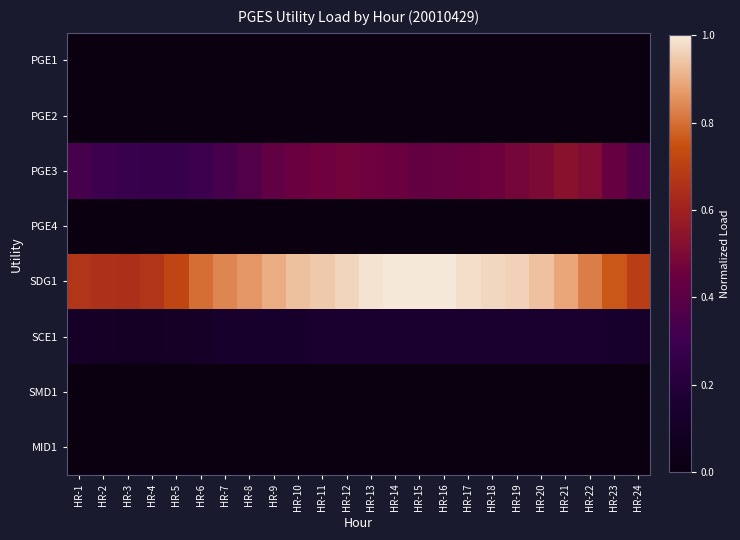

What is the greatest value displayed?

1.0